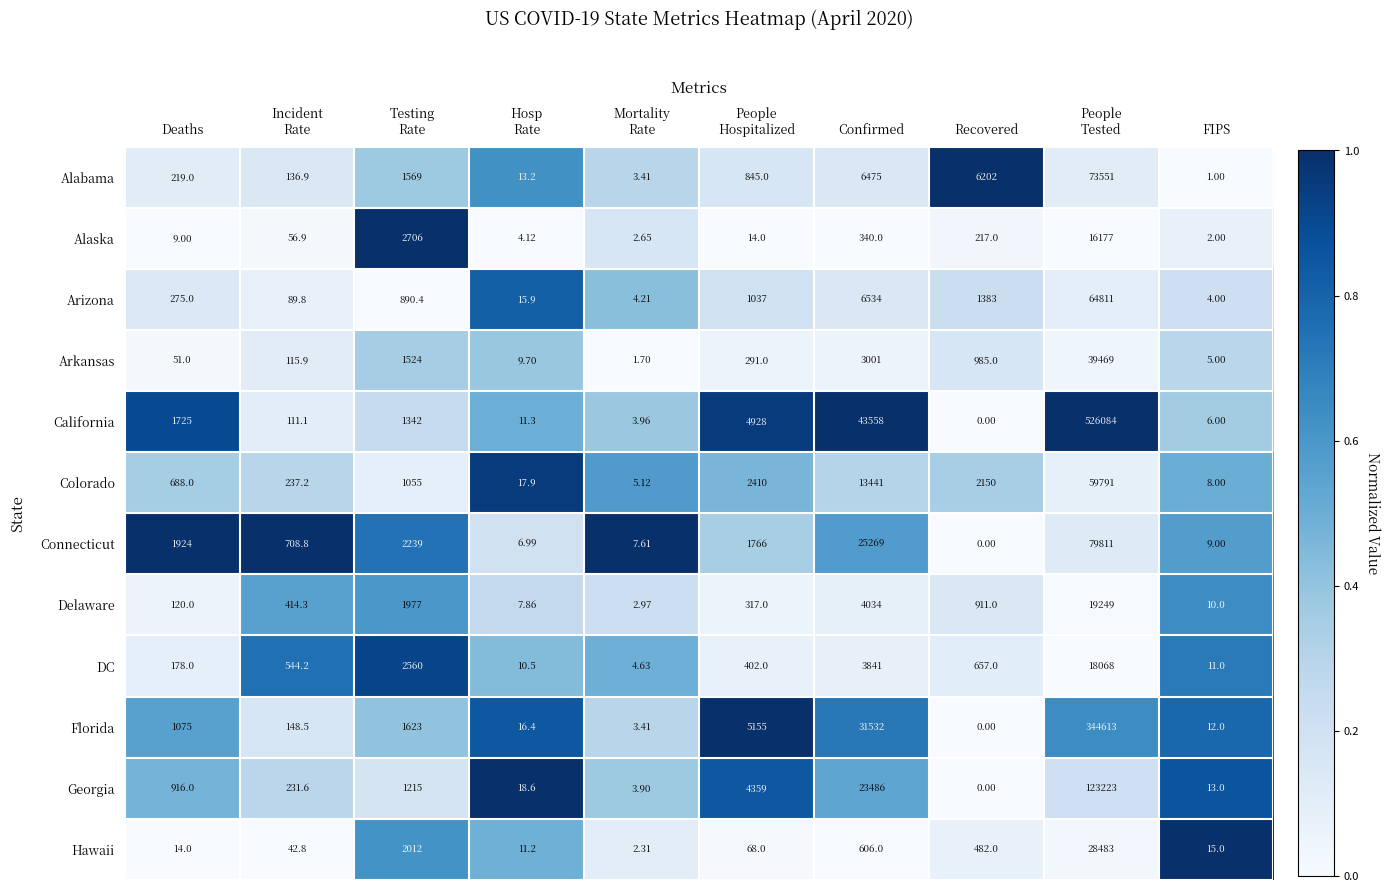

Where is Georgia nearest to the value 61611?

Confirmed